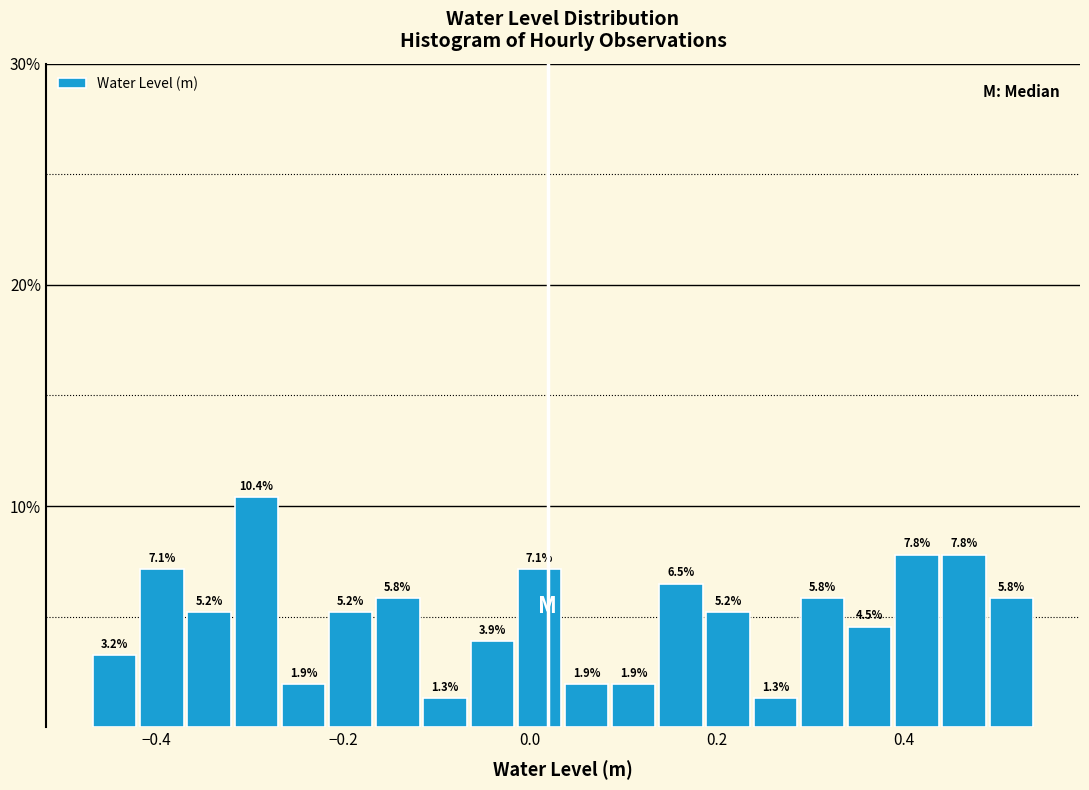

Read against the x-axis, roughly where is the centre of the tallest bar?

-0.30